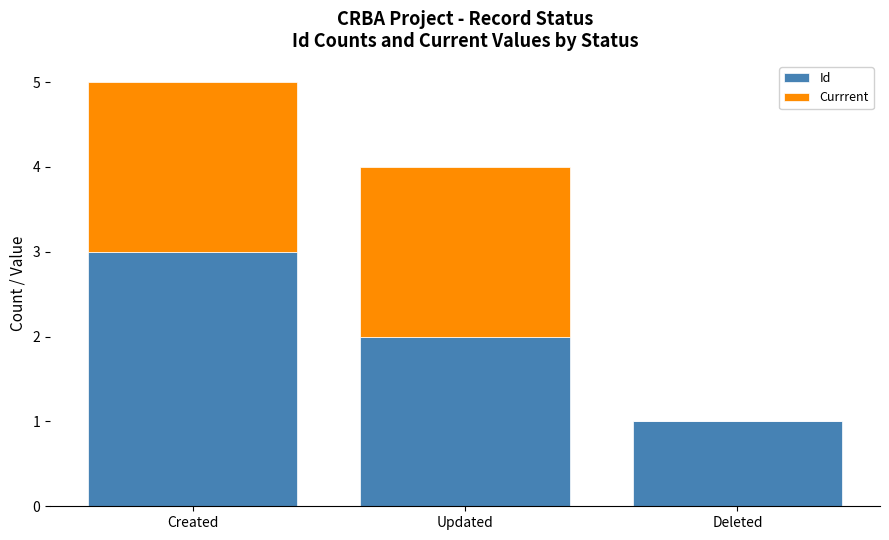

The value of Id at Created is 4. True or false?

False